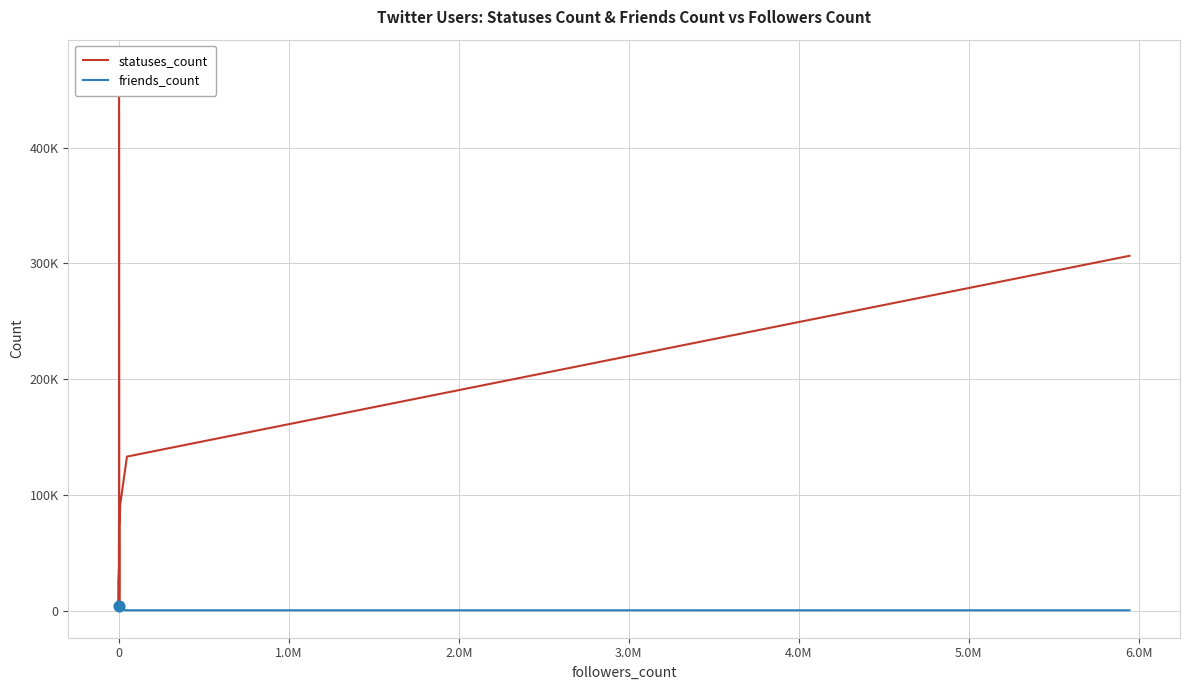

Which series reaches the maximum Y coordinate?

statuses_count